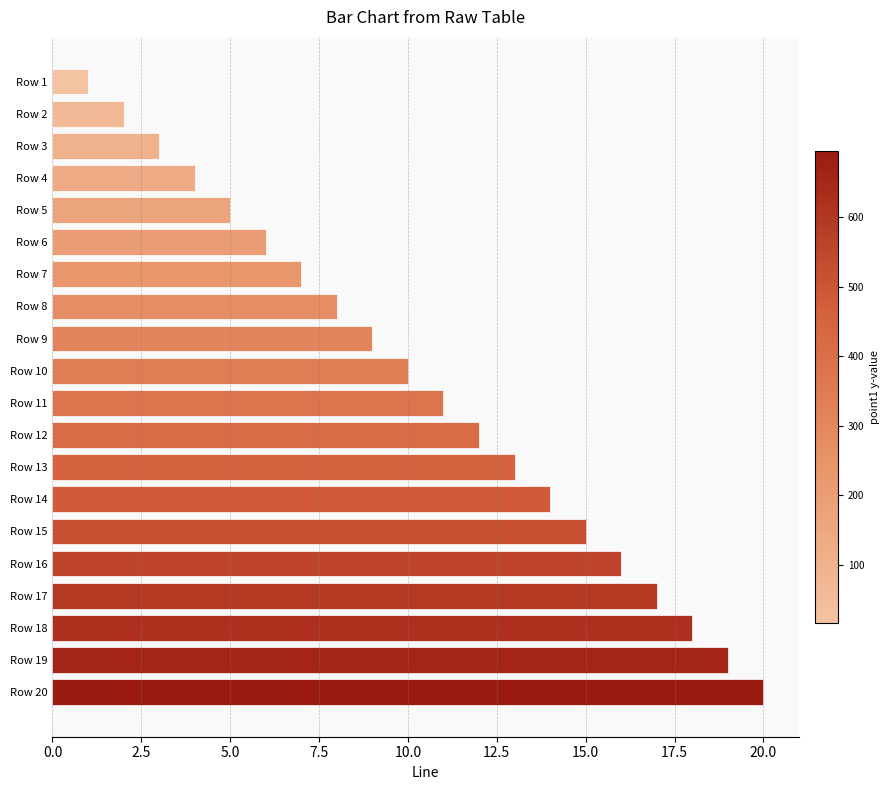

What is the change in value from Row 11 to Row 13?

+2